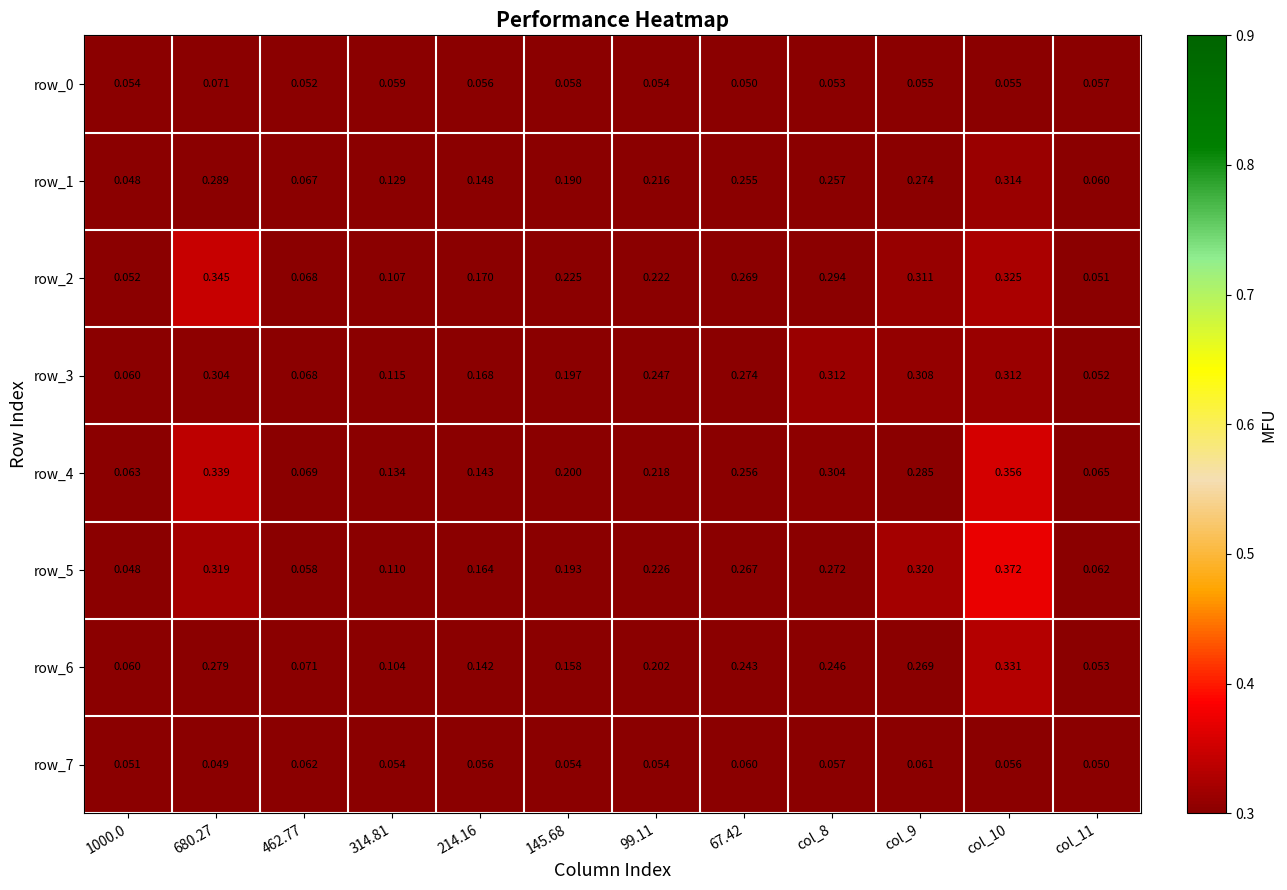

Is the value of row_4 at 99.11 greater than the value of row_1 at 145.68?

Yes